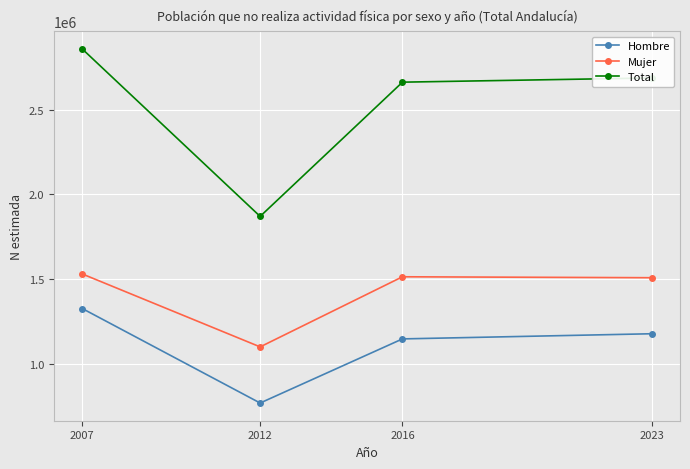

What is the minimum value shown in the chart?

769729